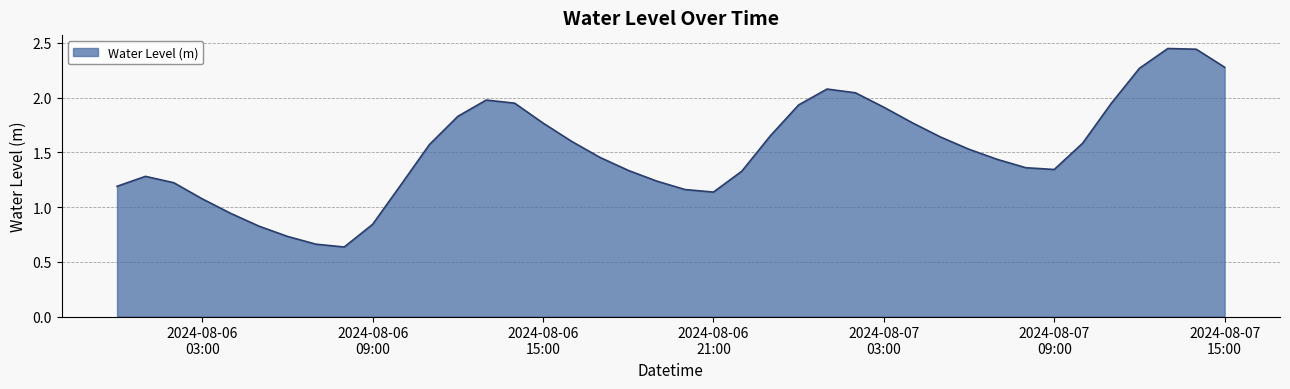

Which category has the lowest value across all series?

2024-08-06 08:00:00